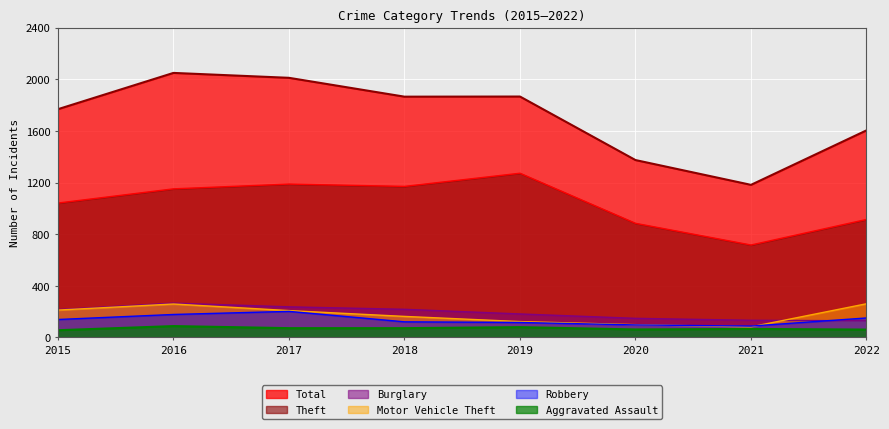

What is the approximate value of Motor Vehicle Theft at 2015?

212